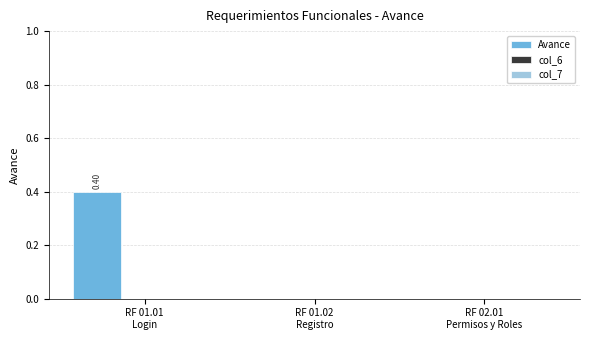

What is the sum of all values?

0.4